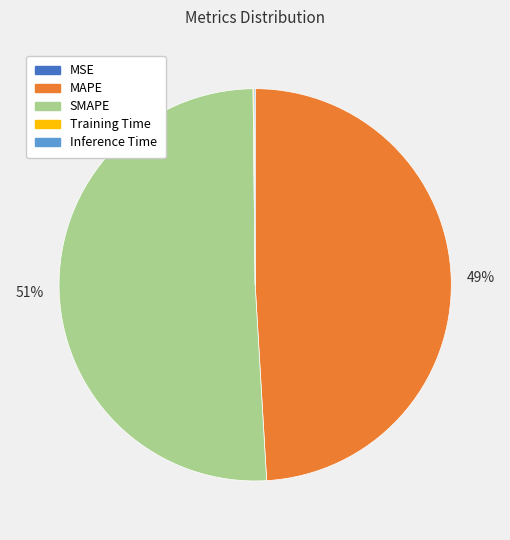

To the nearest percent, what percentage of the pie is MAPE?

49%